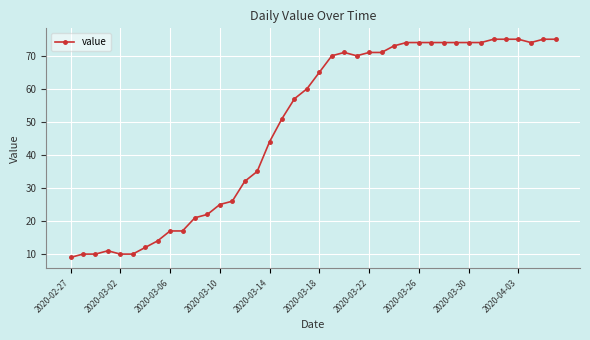

What is the smallest value displayed?

9